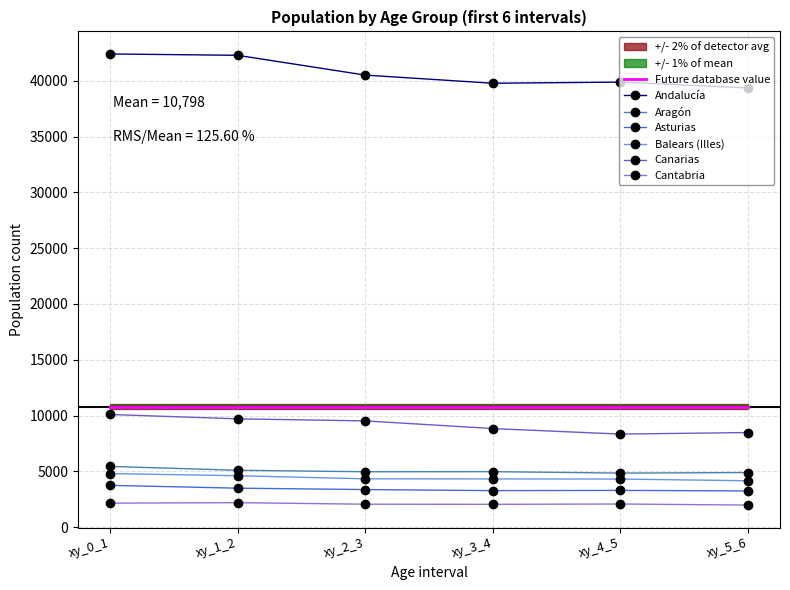

What is the sum of the Cantabria values at xy_1_2 and xy_2_3?

4240.0